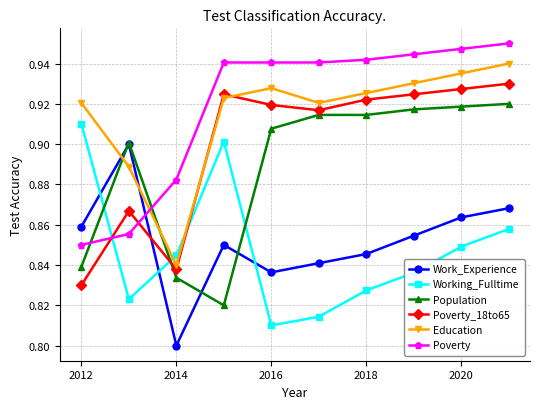

Is this an area chart (filled region under the line)?

No